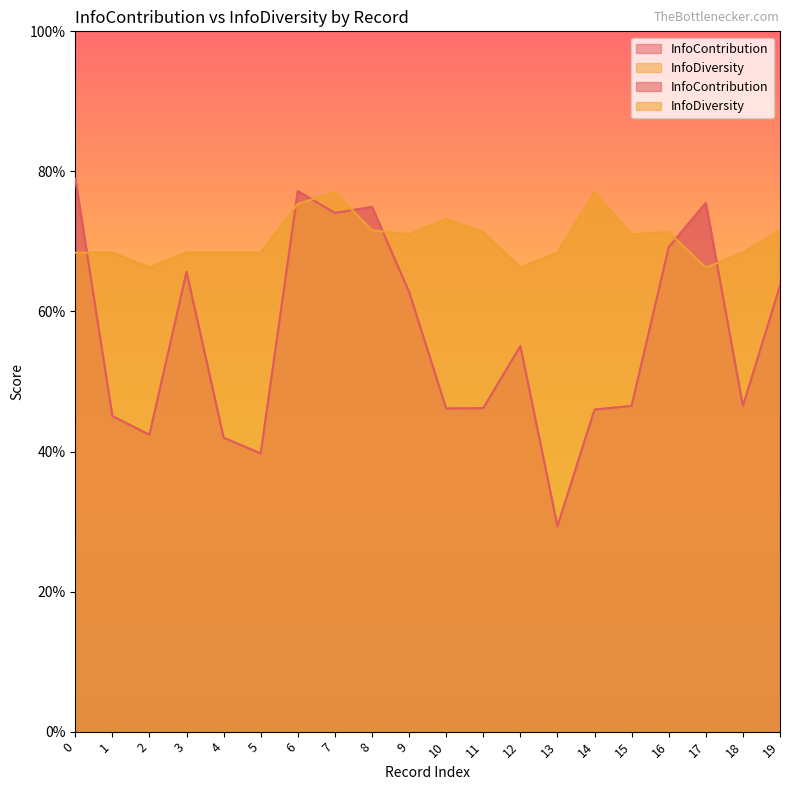

Where is the first local maximum for InfoContribution?

3